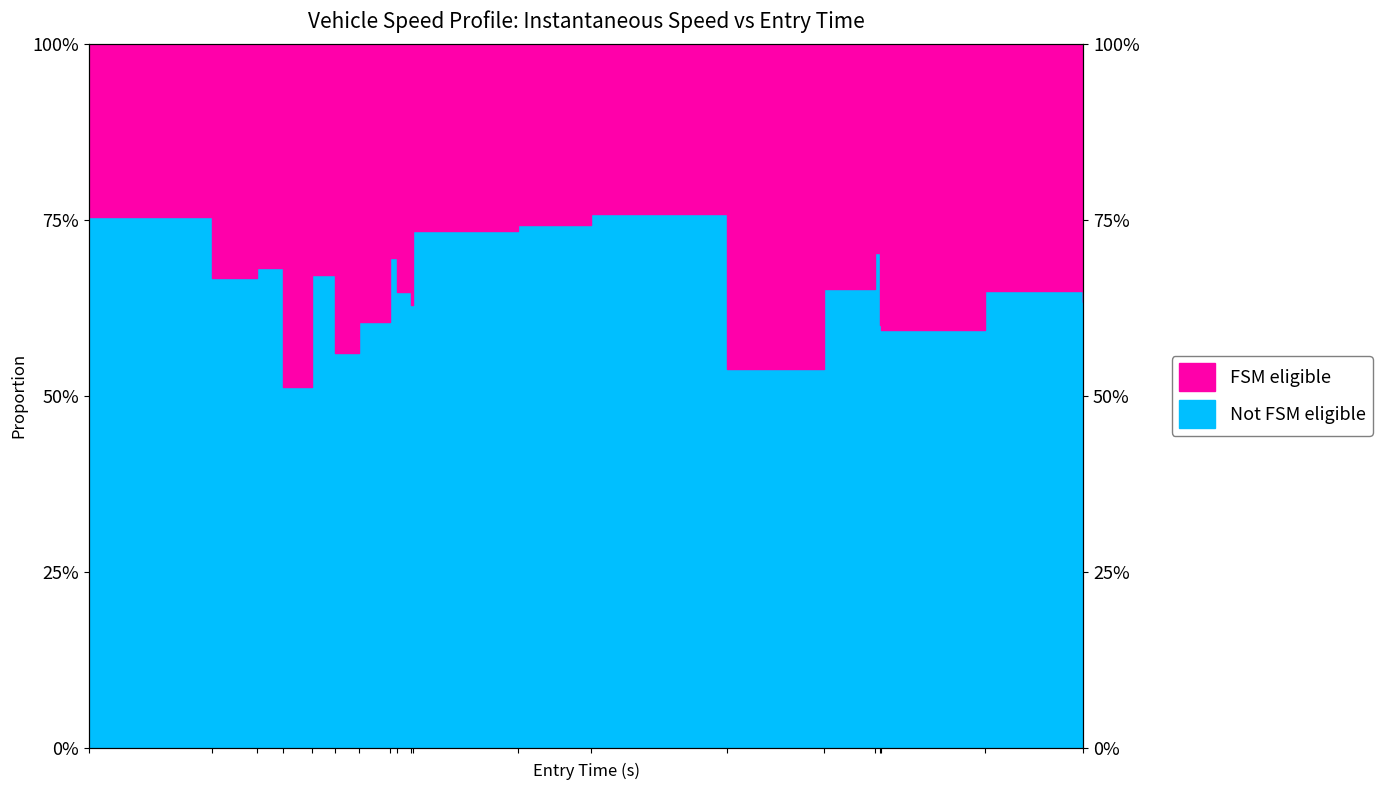

What is the smallest value displayed?

0.5